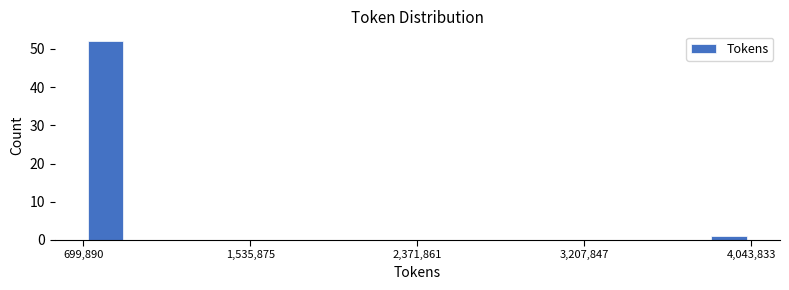

Read against the x-axis, roughly where is the centre of the tallest bar?

800000